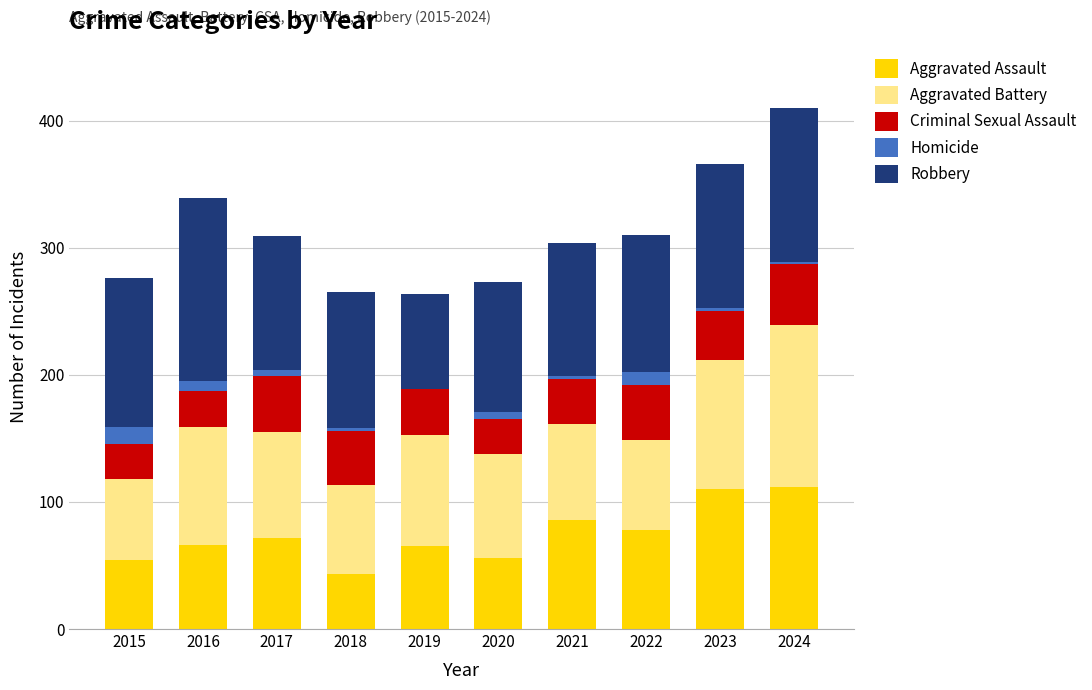

What is the sum of all Aggravated Assault values?

742